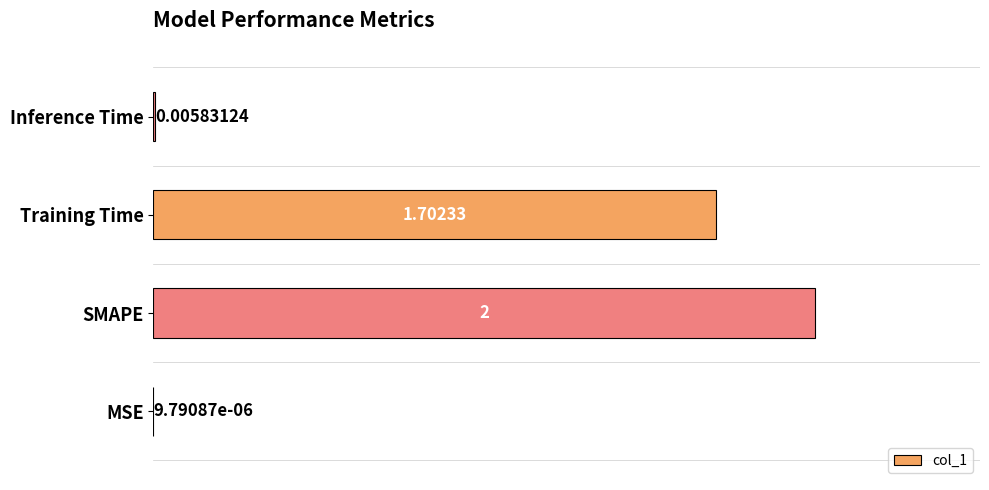

Where is the data nearest to the value 1?

Training Time